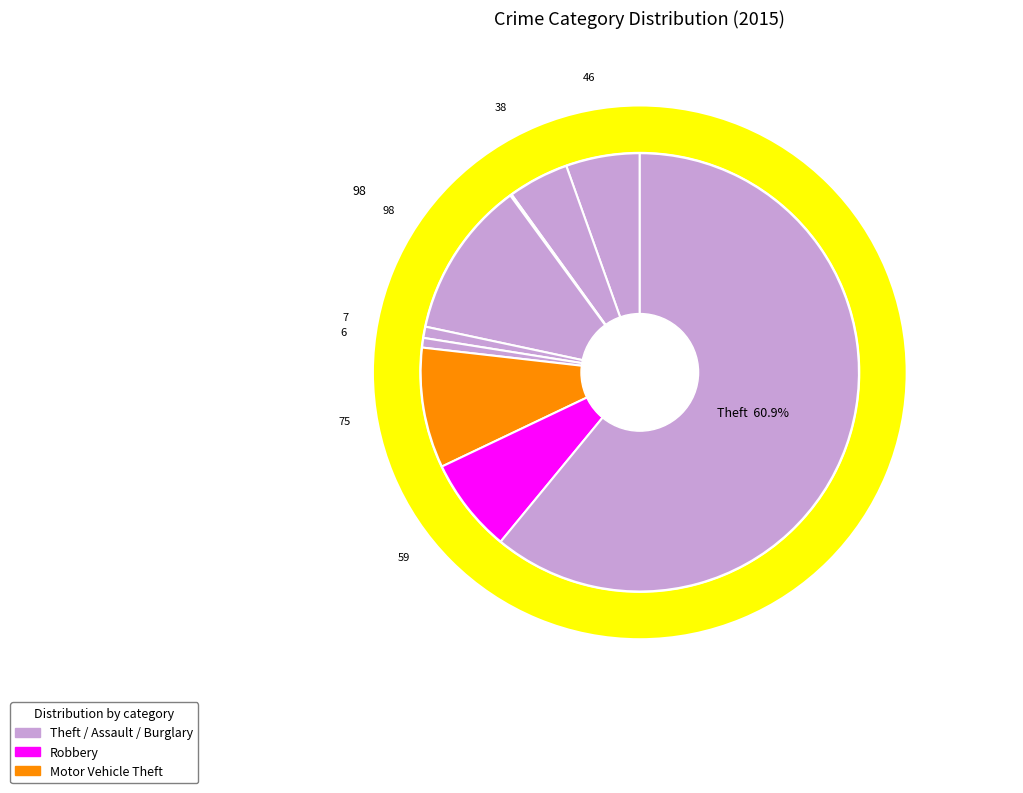

Combined, what portion of the pie is Motor Vehicle Theft and Aggravated Assault?

14.3%